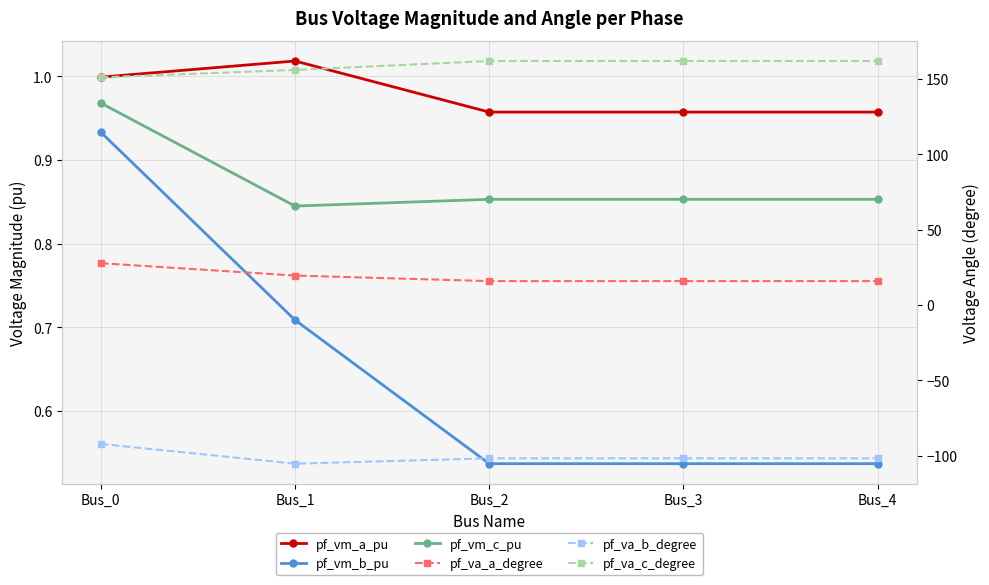

What is the value of the pf_va_a_degree point at the 4th from the left?

15.9